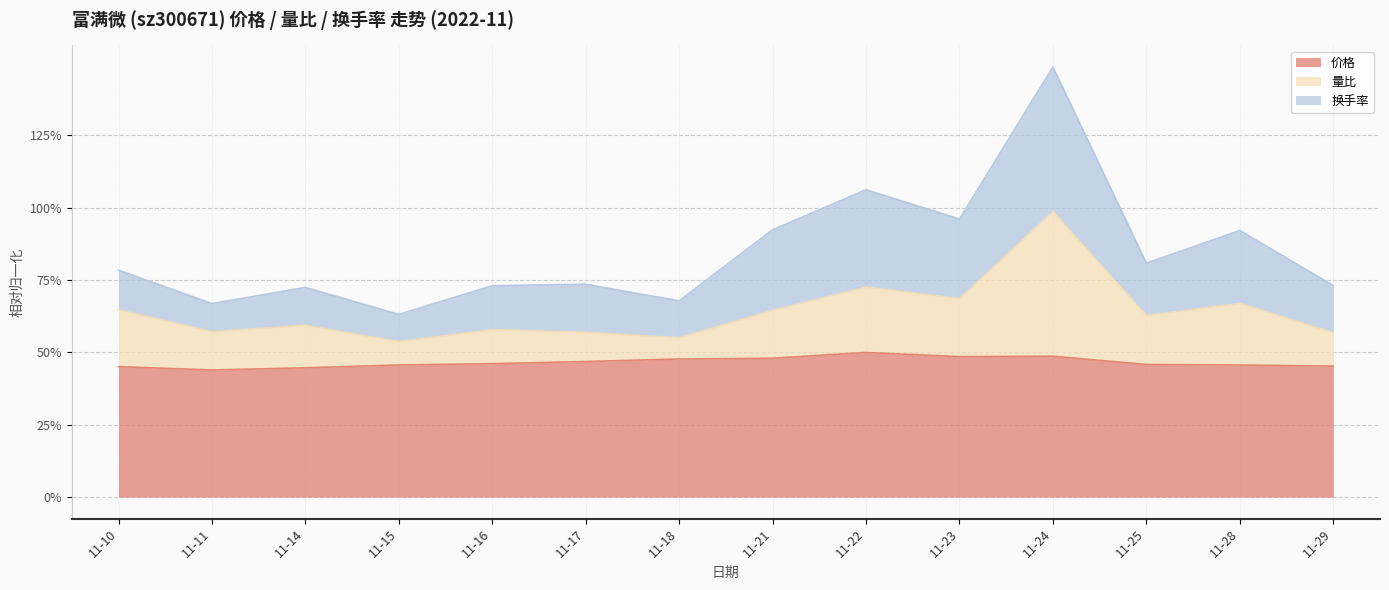

What is the difference between the maximum and minimum values in the 价格 series?

0.1